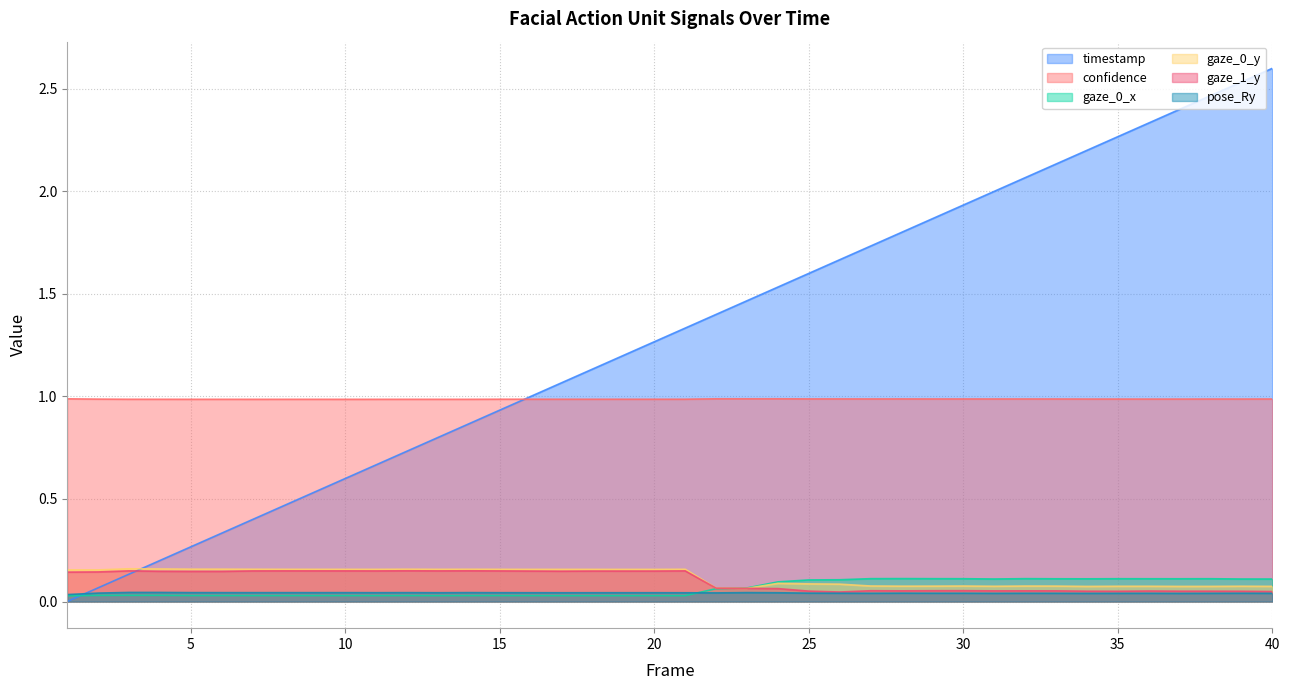

Where is confidence nearest to the value 0?

10